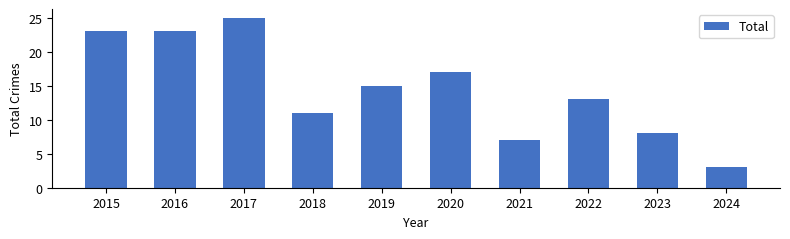

What is the maximum value shown in the chart?

25